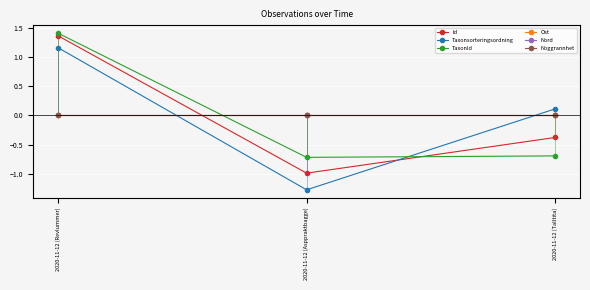

Reading right to left, list all the values displayed in this chart.

Id: -0.4	-1.0	1.4
Taxonsorteringsordning: 0.1	-1.3	1.2
TaxonId: -0.7	-0.7	1.4
Ost: 0.0	0.0	0.0
Nord: 0.0	0.0	0.0
Noggrannhet: 0.0	0.0	0.0